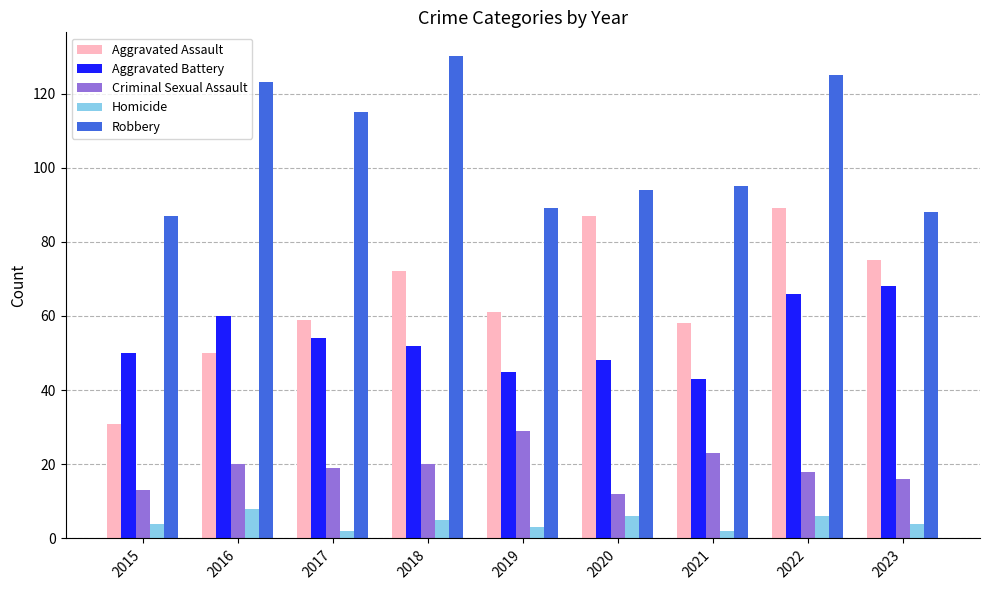

What is the spread (max minus min) of values at 2018?

125